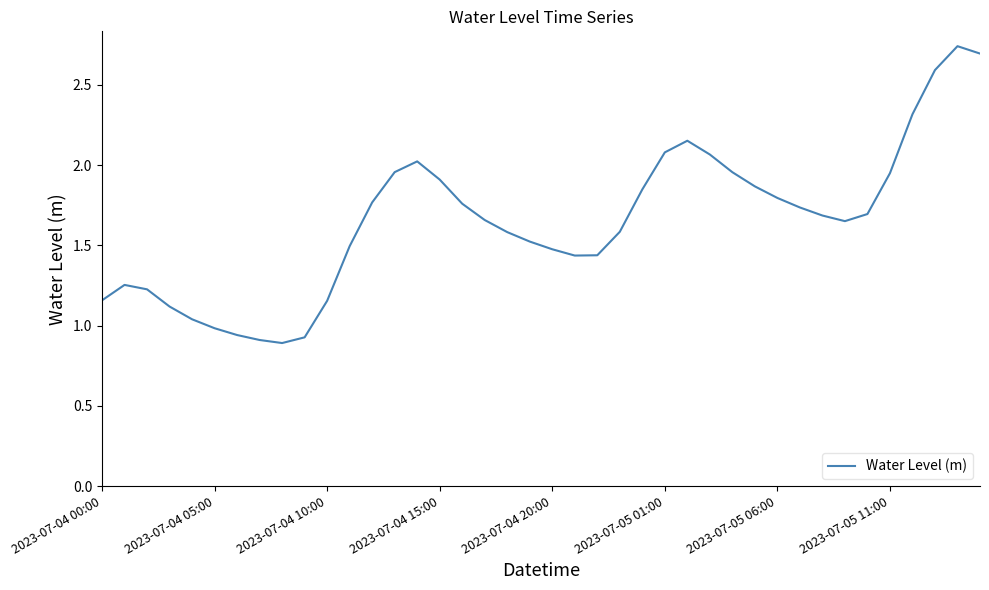

Does the chart have visible grid lines?

No